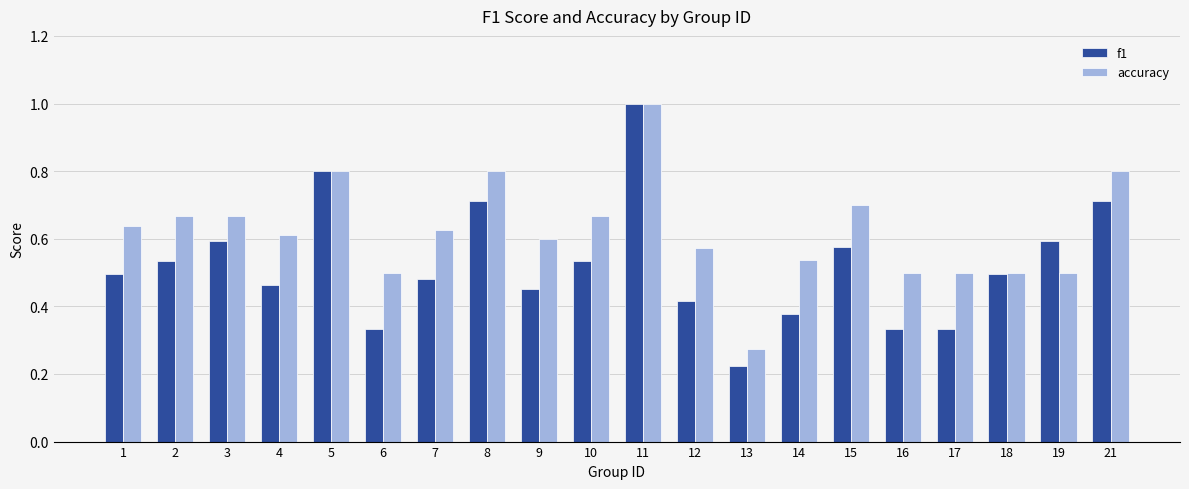

Which series has the widest spread of values?

f1